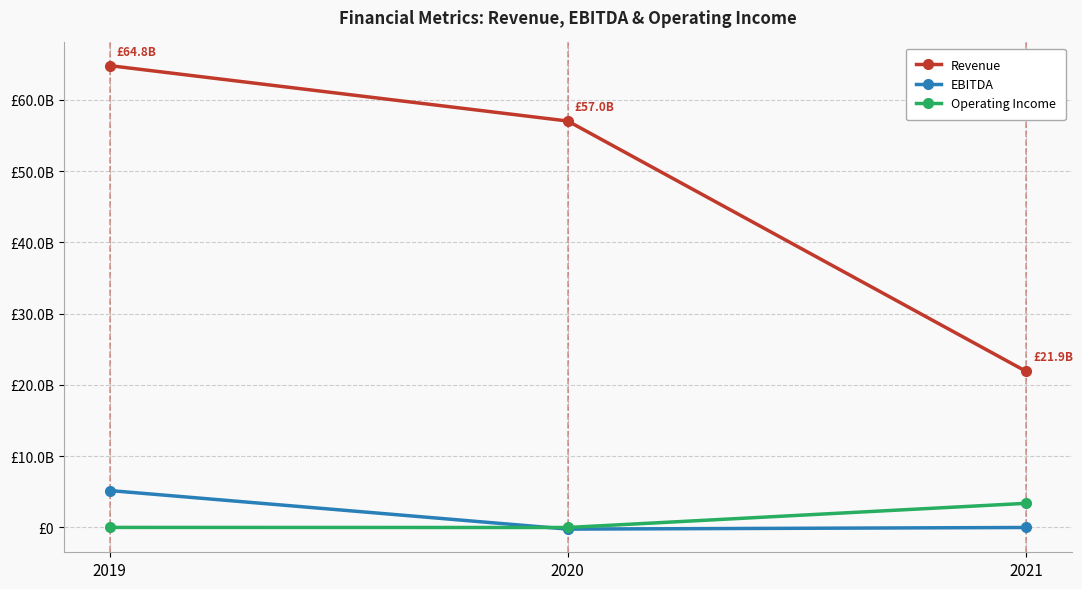

Which series changed the most between 2019 and 2020?

Revenue